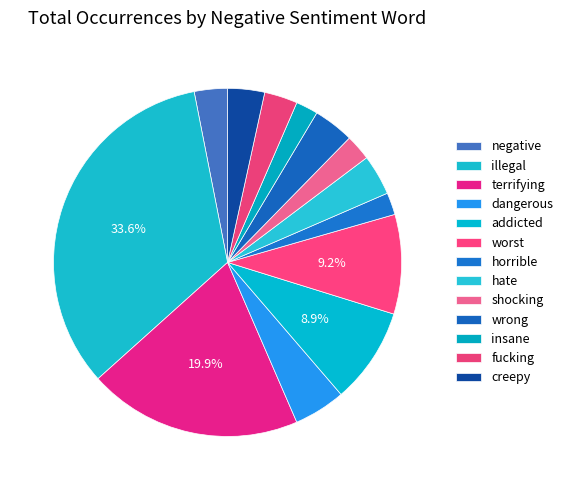

How many segments does this pie chart have?

13